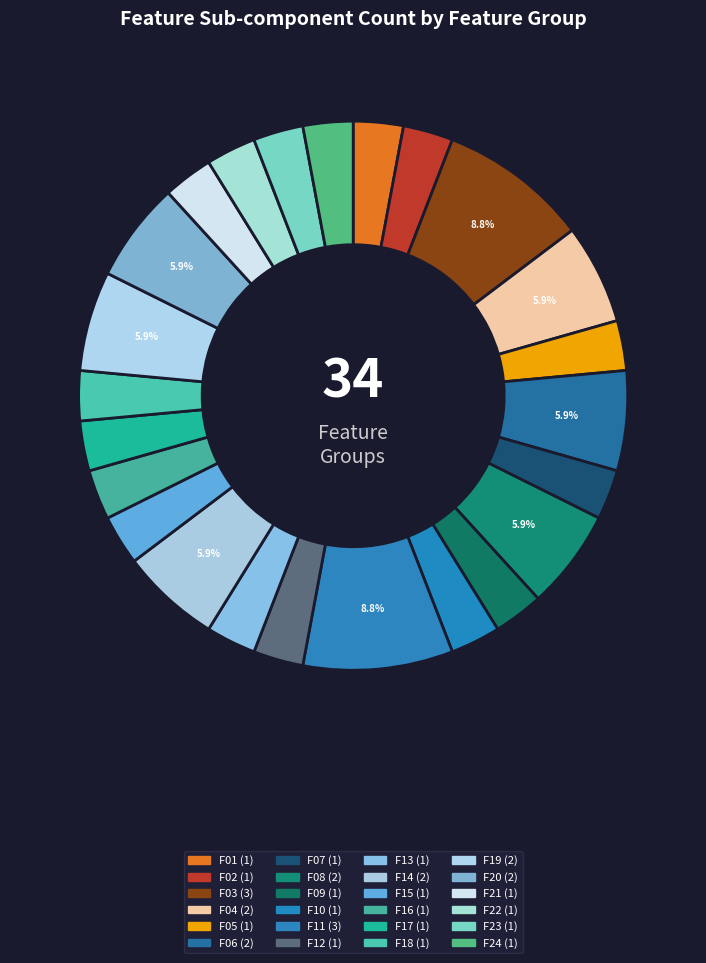

Which category has the biggest portion of the pie?

F03